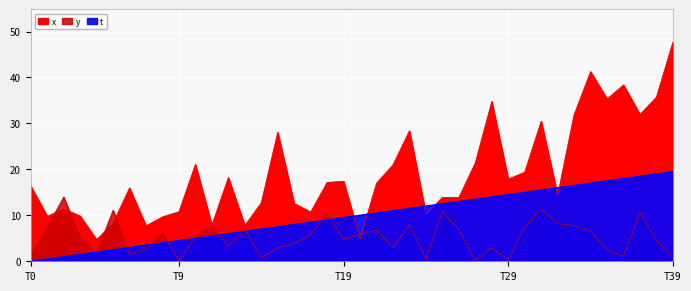

True or false: y has a value of 0.1 at T9.

True